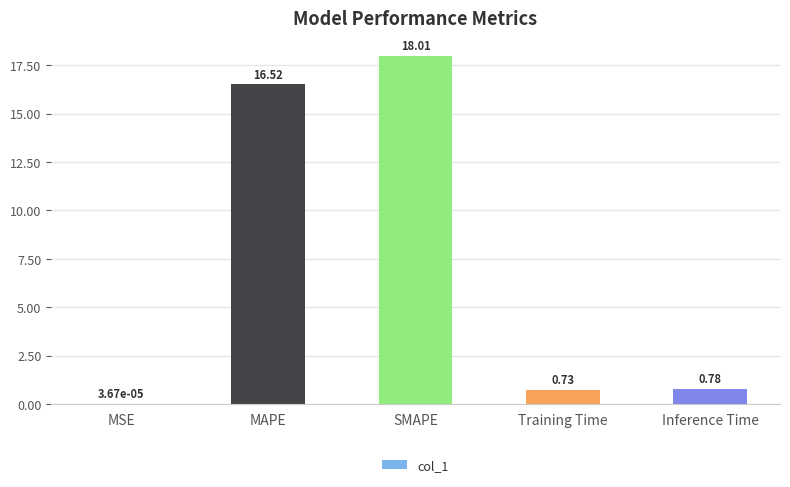

What is the average value?

7.2